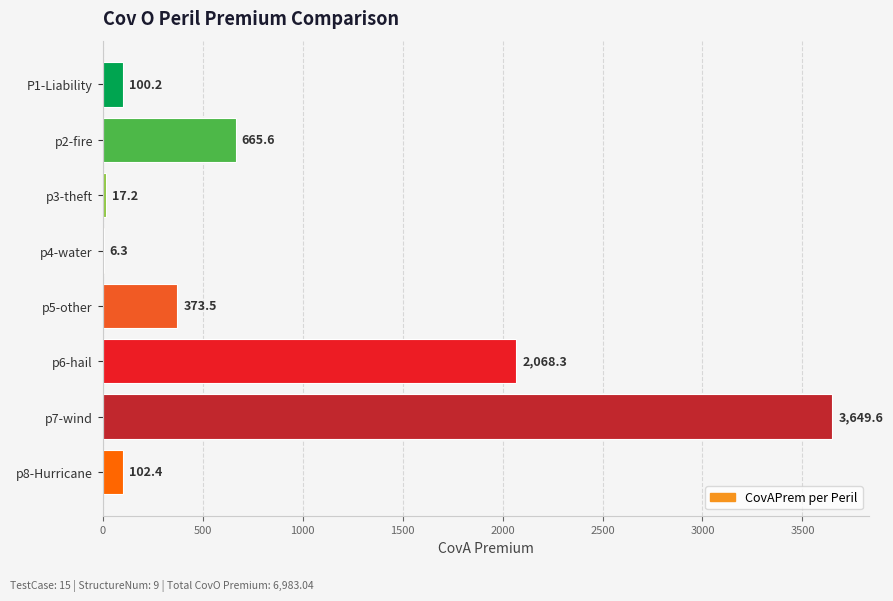

What is the sum of the values at p5-other and P1-Liability?

473.7